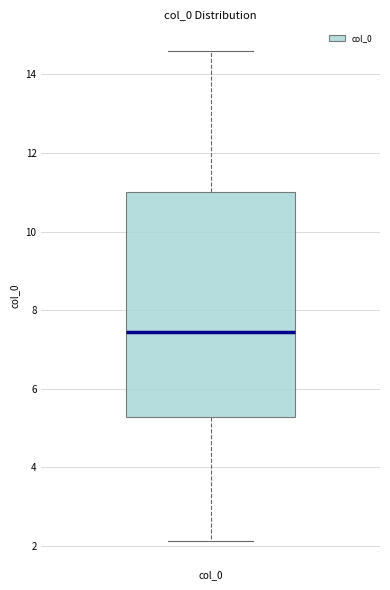

Transcribe this box plot: give where the median line is, the range the box spans, and where the two whiskers end, as read against the y-axis. The values are not printed on the chart, so give them approximately, as read against the axis.

median 7.4, box 5.2 to 11.0, whiskers 2.2 to 14.6